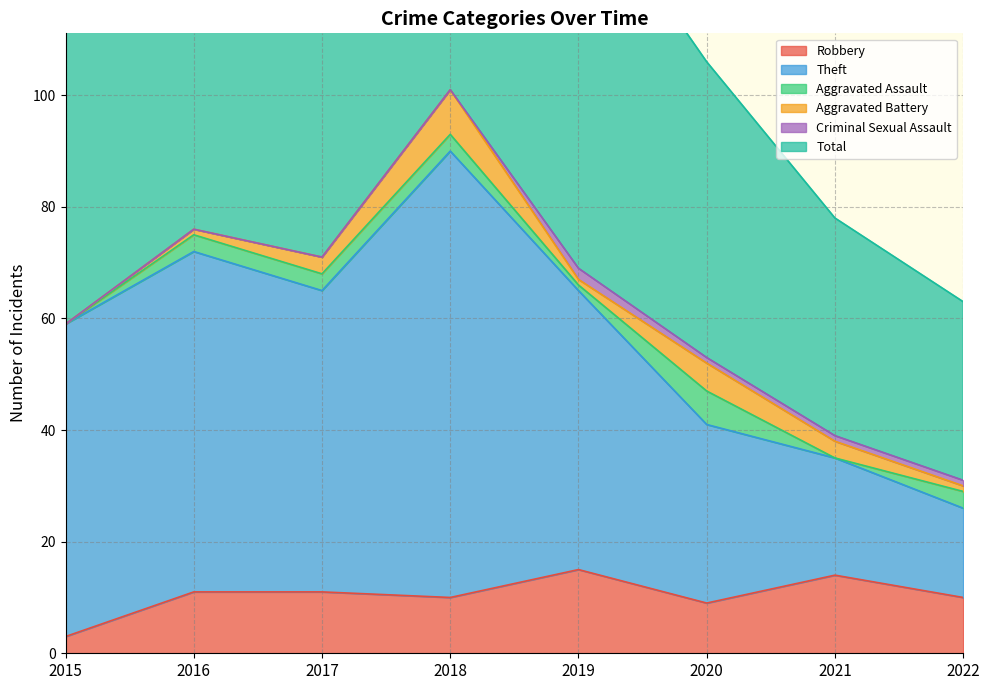

Where does the Total series first go above 139?

2016